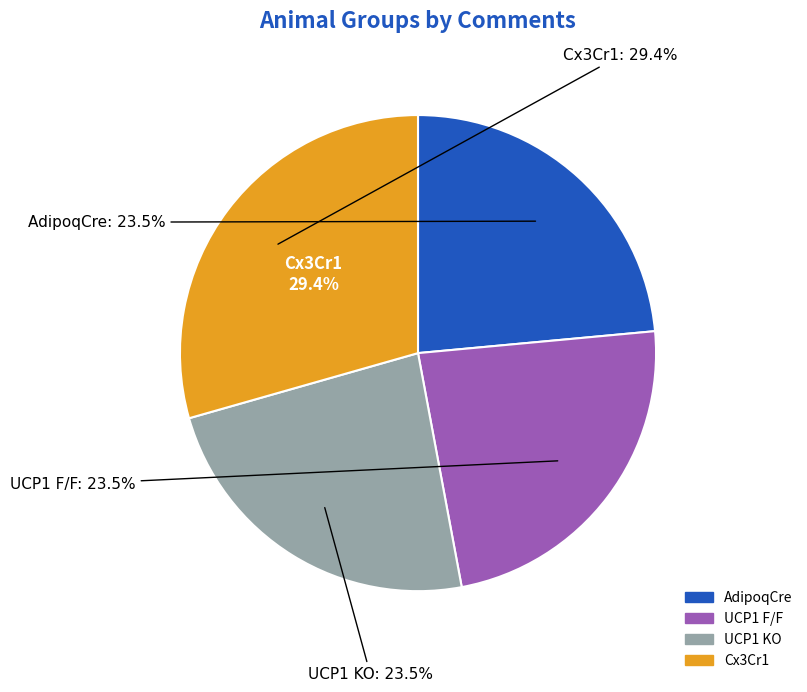

How many slices are in this pie chart?

4